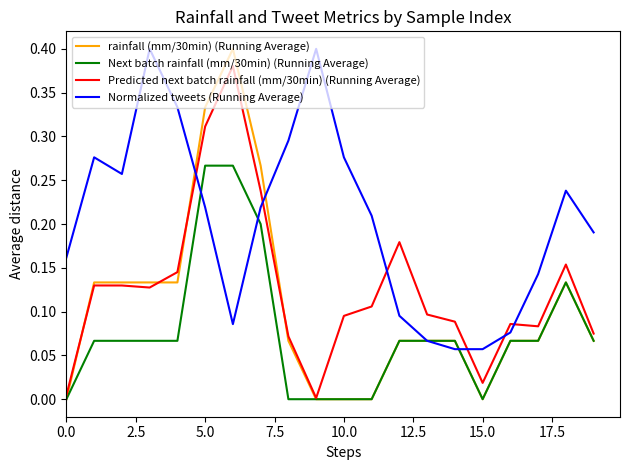

Which series has the widest spread of values?

rainfall (mm/30min) (Running Average)